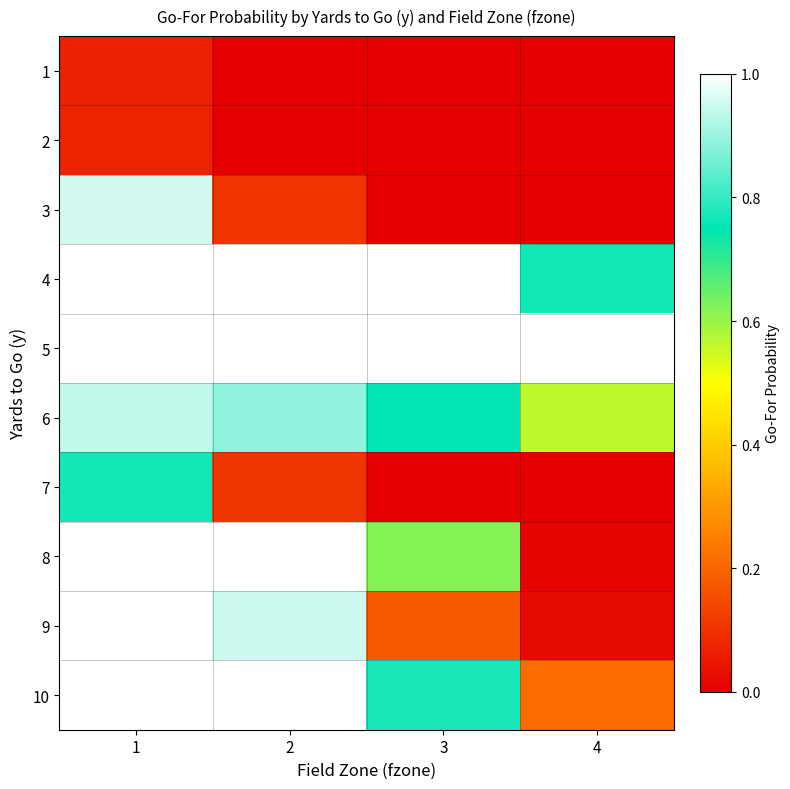

Which label corresponds to the largest value in the chart?

1